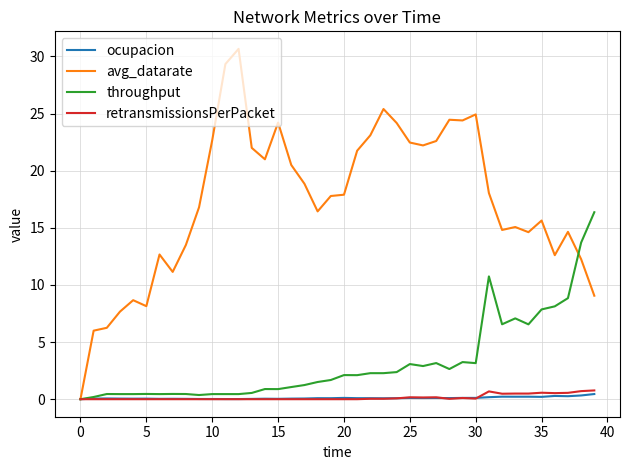

Which series has the largest total across all categories?

avg_datarate